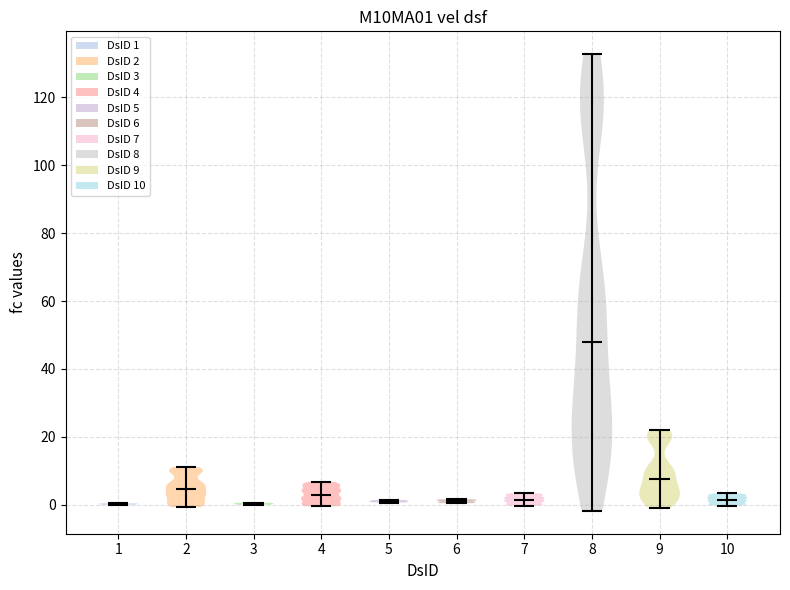

Reading left to right, read every violin against the y-axis: where its median line is, and the lowest and highest points it reaches. The values are not printed on the chart, so give them approximately, as read against the axis.

1: median line 0, lowest point 0, highest point 0
2: median line 4, lowest point 0, highest point 12
3: median line 0, lowest point 0, highest point 0
4: median line 2, lowest point 0, highest point 6
5: median line 0, lowest point 0, highest point 2
6: median line 2, lowest point 0, highest point 2
7: median line 2, lowest point 0, highest point 4
8: median line 48, lowest point -2, highest point 132
9: median line 8, lowest point -2, highest point 22
10: median line 2, lowest point 0, highest point 4